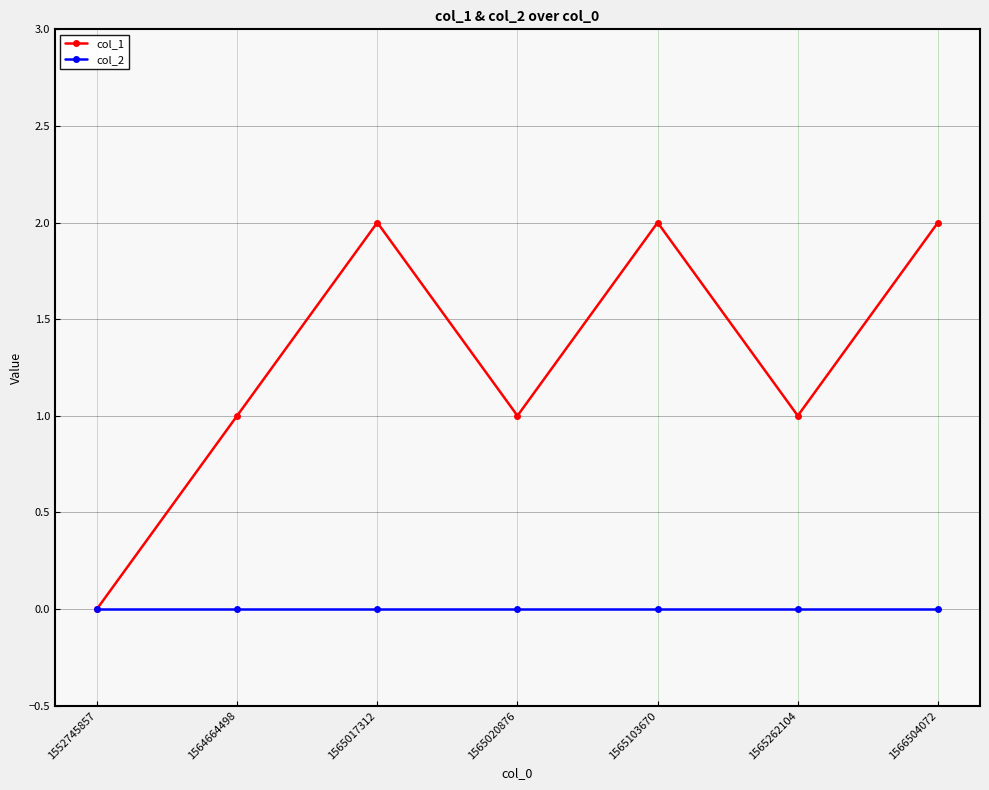

What is the value of the col_1 point at the 4th from the left?

1